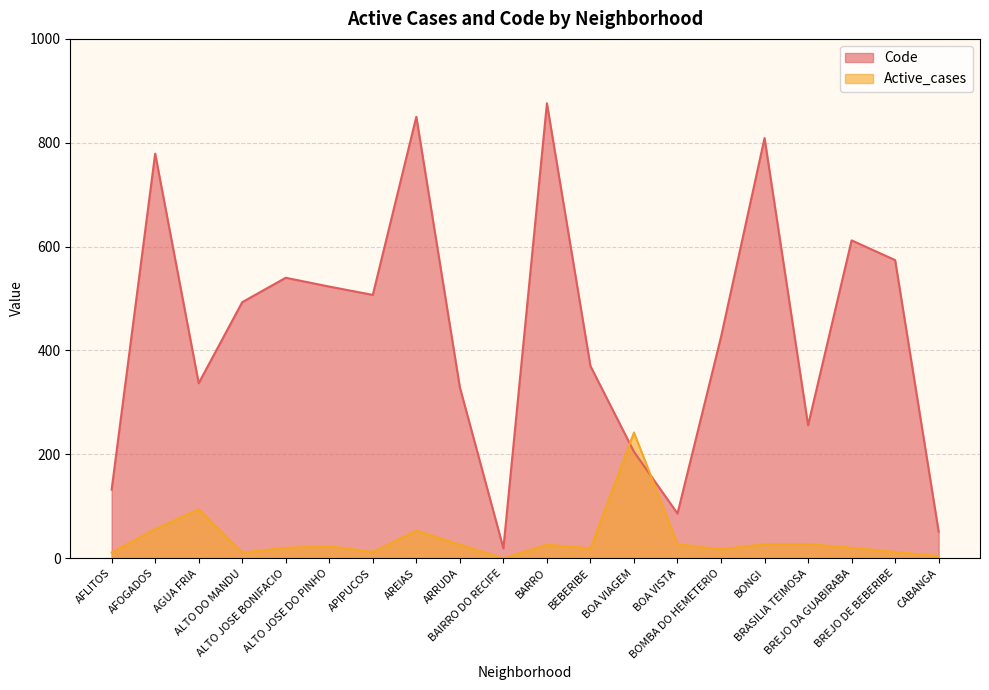

How many lines are shown in the chart?

2